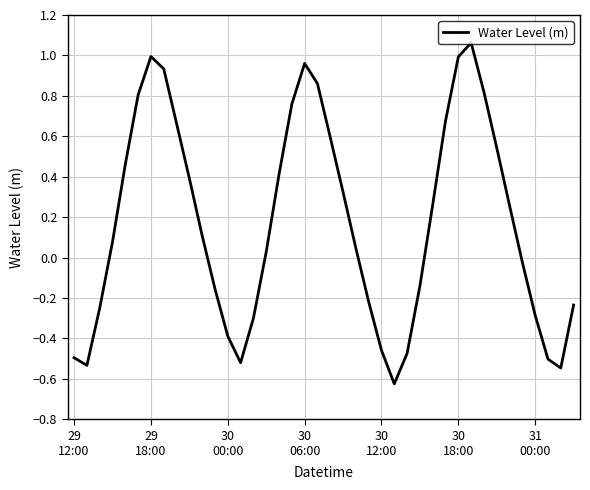

What is the difference between the maximum and minimum values?

1.7